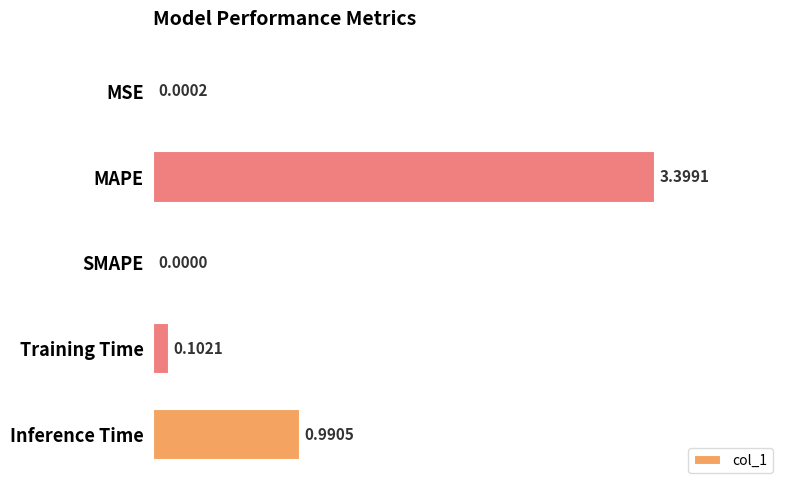

At which label is the value closest to 1?

Inference Time